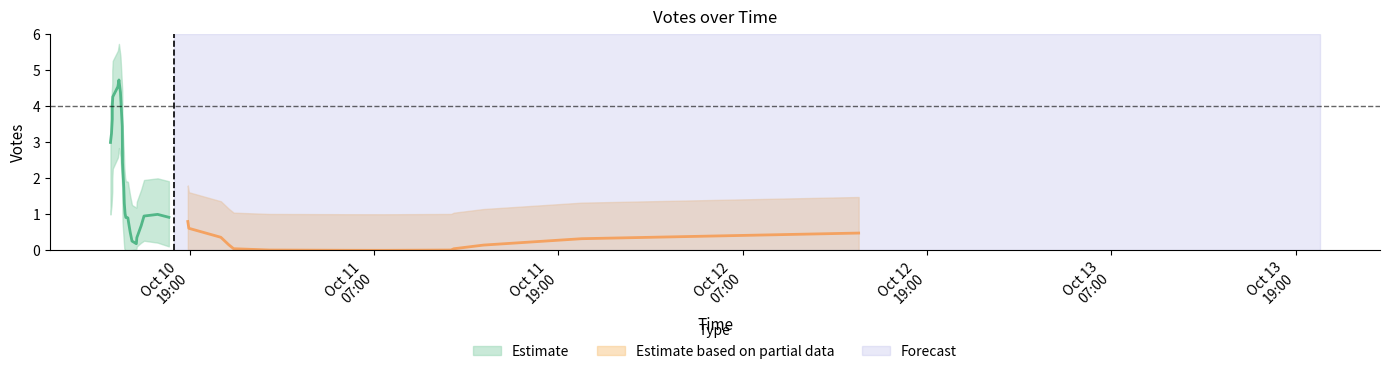

True or false: votes_upper and votes_center cross at least once.

False